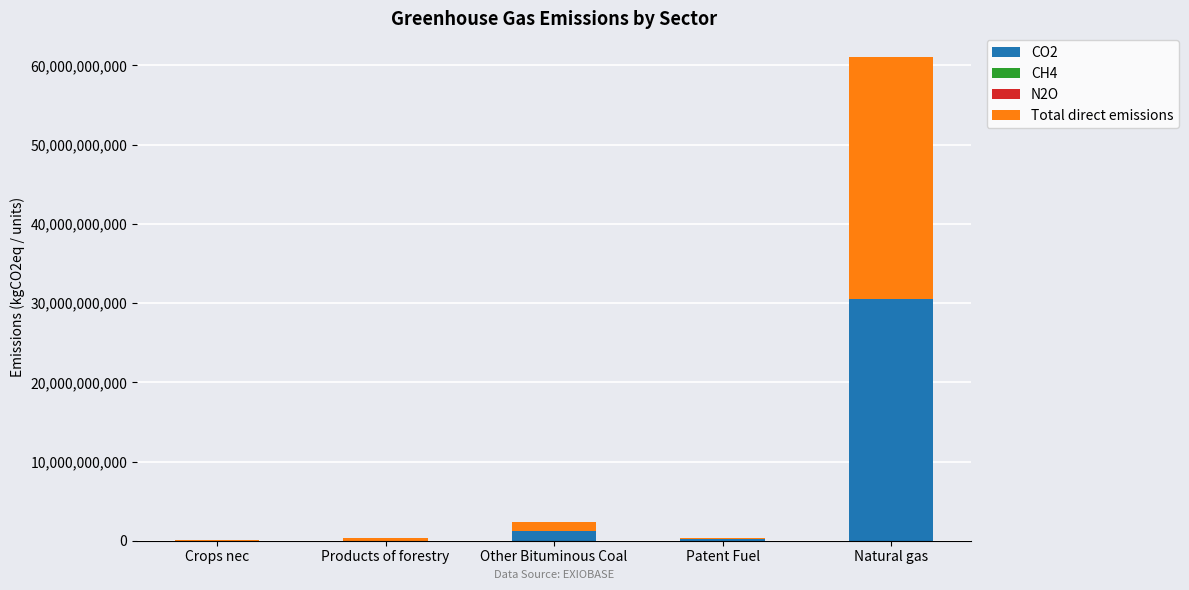

What is the total value across all series at Other Bituminous Coal?

2367121760.0